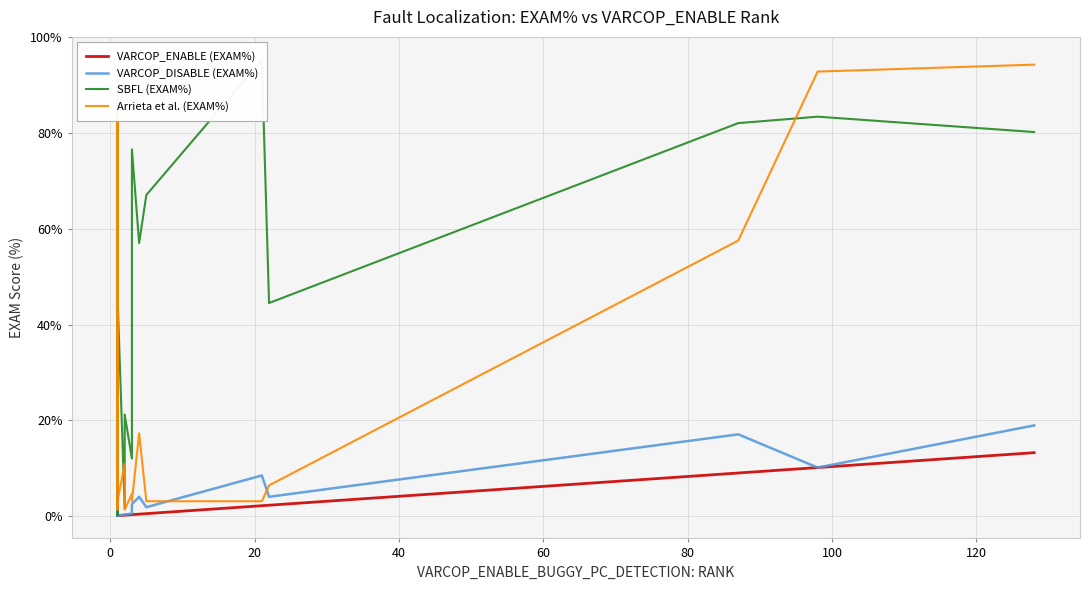

Which series has the widest spread of values?

SBFL (EXAM%)